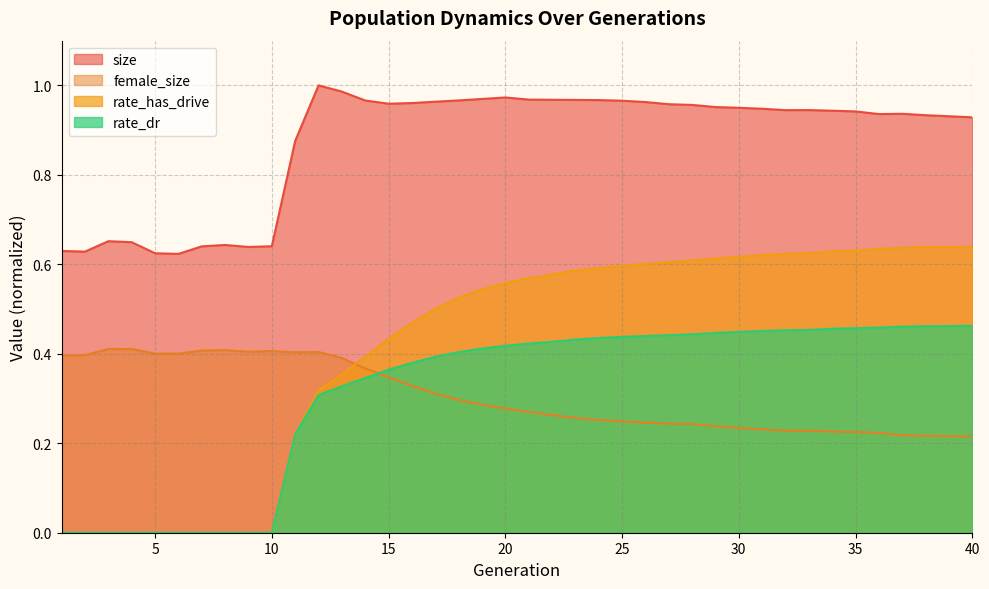

What is the greatest value displayed?

1.0